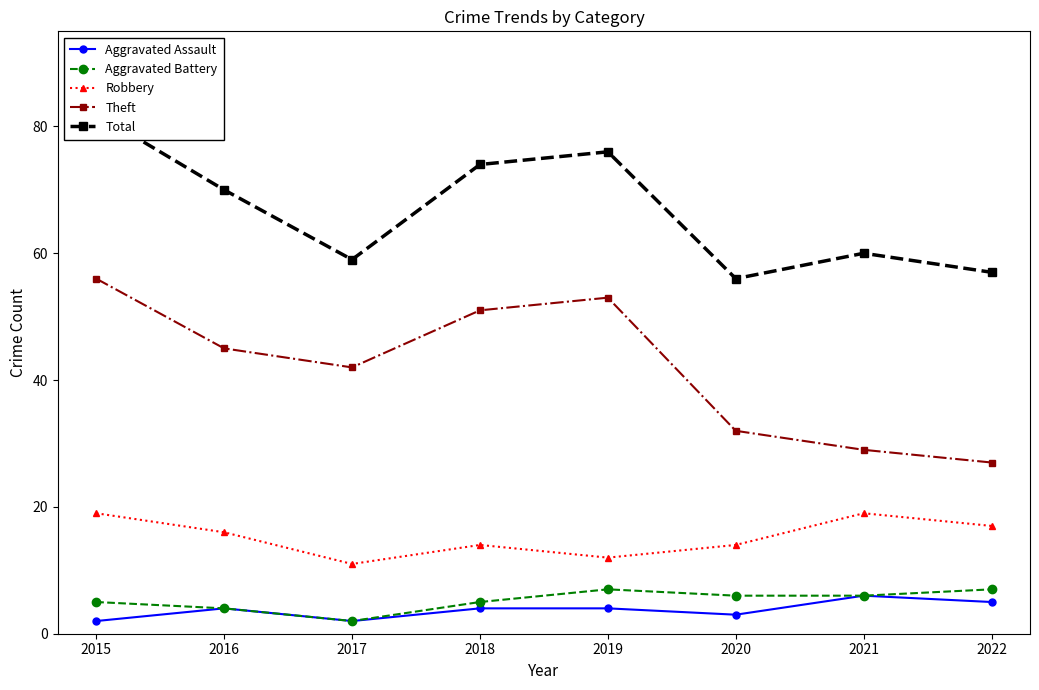

Reading left to right, extract all data points from this chart.

Aggravated Assault: 2	4	2	4	4	3	6	5
Aggravated Battery: 5	4	2	5	7	6	6	7
Robbery: 19	16	11	14	12	14	19	17
Theft: 56	45	42	51	53	32	29	27
Total: 82	70	59	74	76	56	60	57